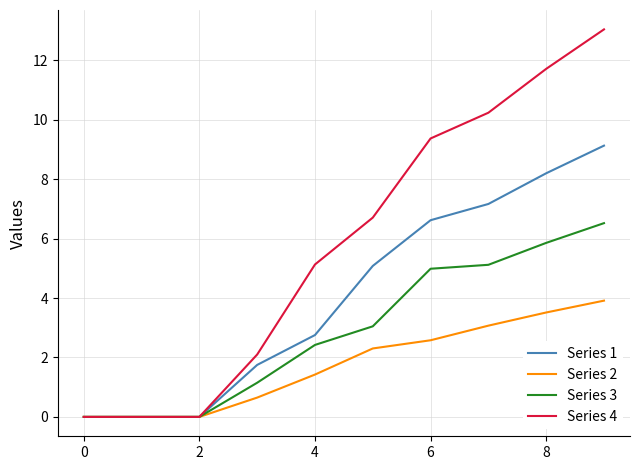

What is the difference between the second highest and second lowest values in the Series 3 series?

5.9